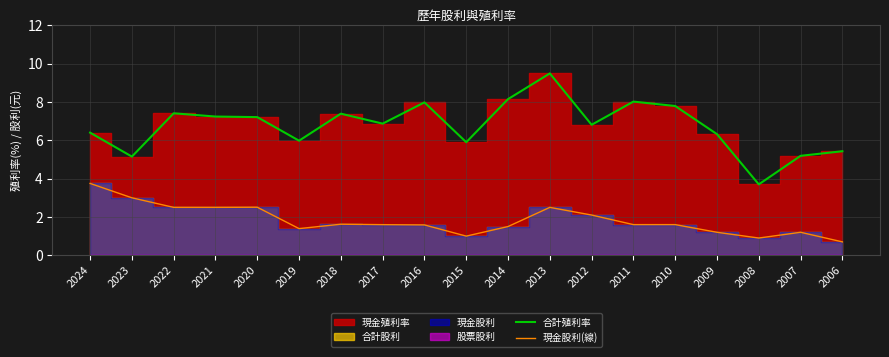

What is the difference between the 合計殖利率 values at 2017 and 2016?

1.1